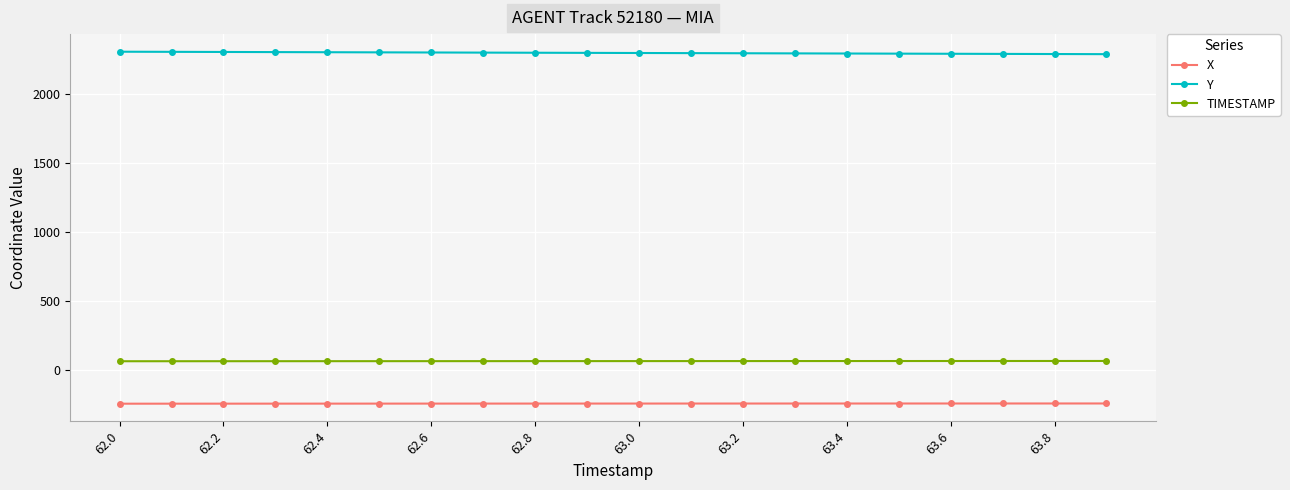

Rank the series by their maximum value, from lowest to highest.

X, TIMESTAMP, Y